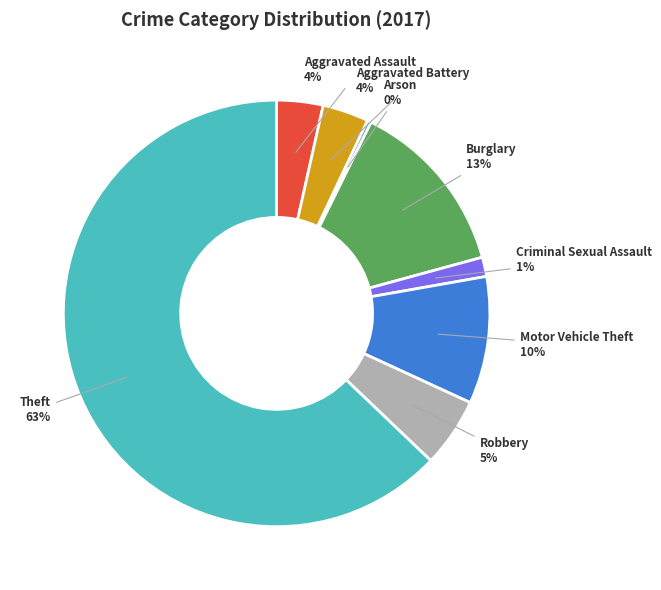

To the nearest percent, what percentage of the pie is Burglary?

13%